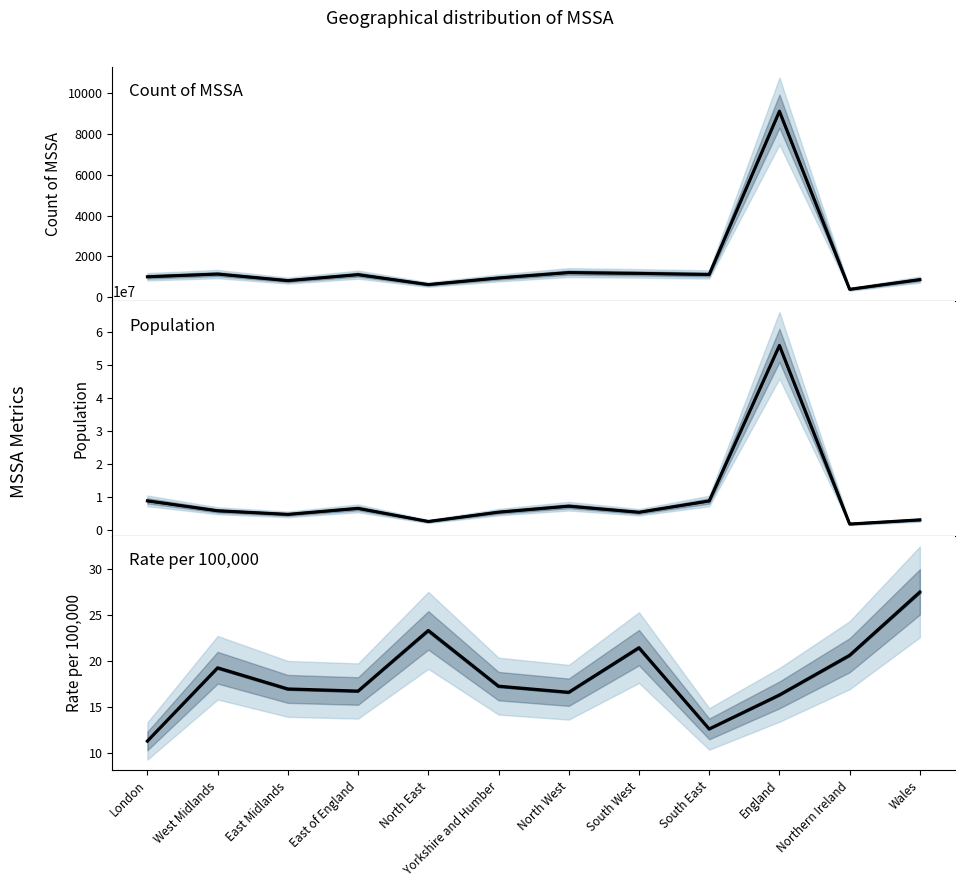

At which category does Count of MSSA reach its first local peak?

West Midlands